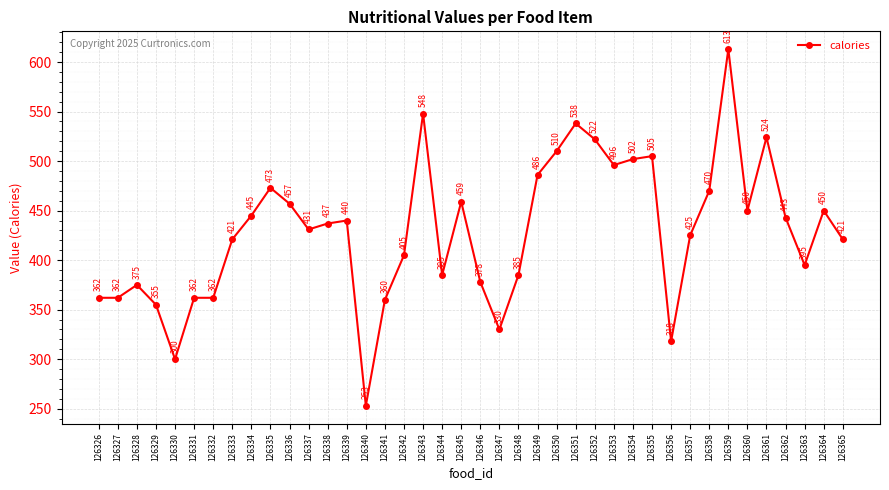

How many values are below 437?

20